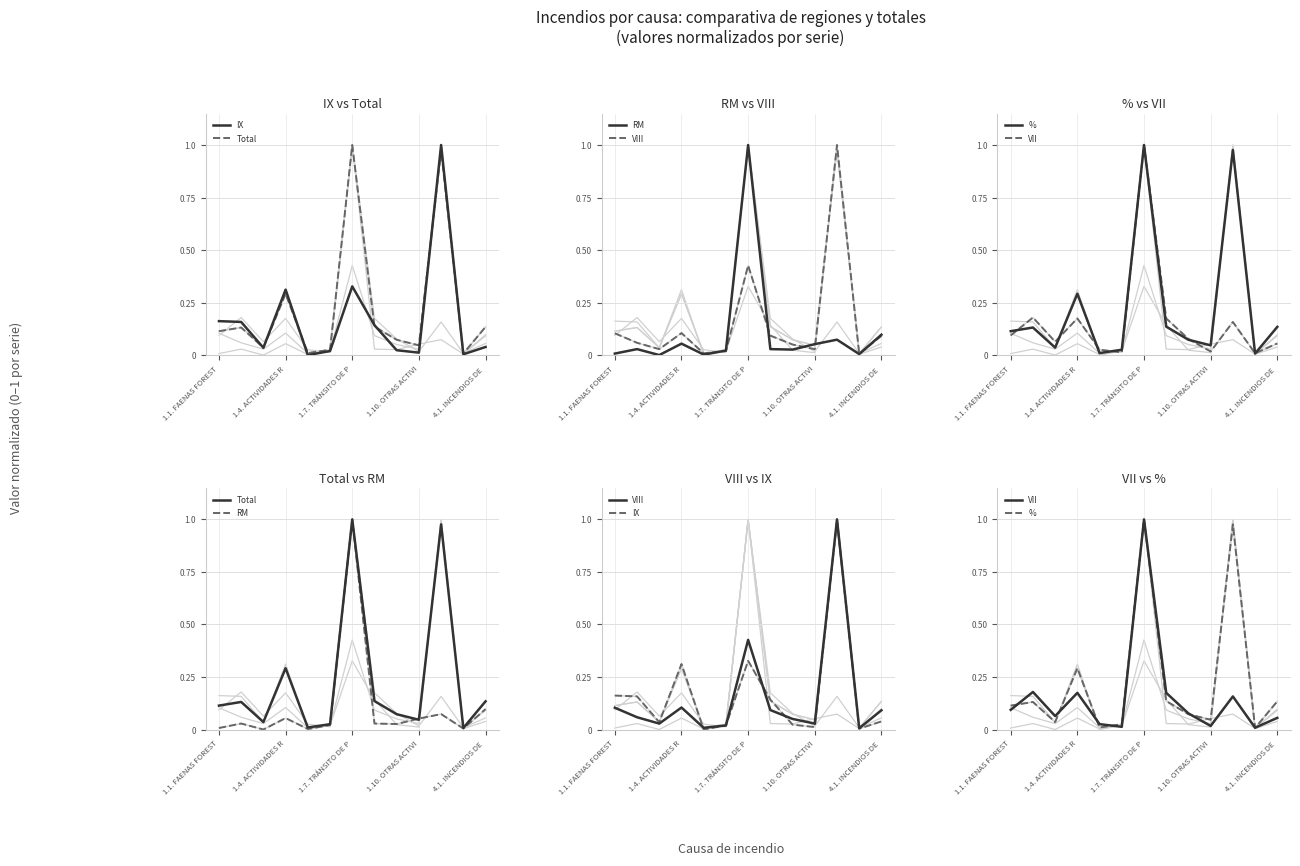

At which label is Total closest to 0?

11